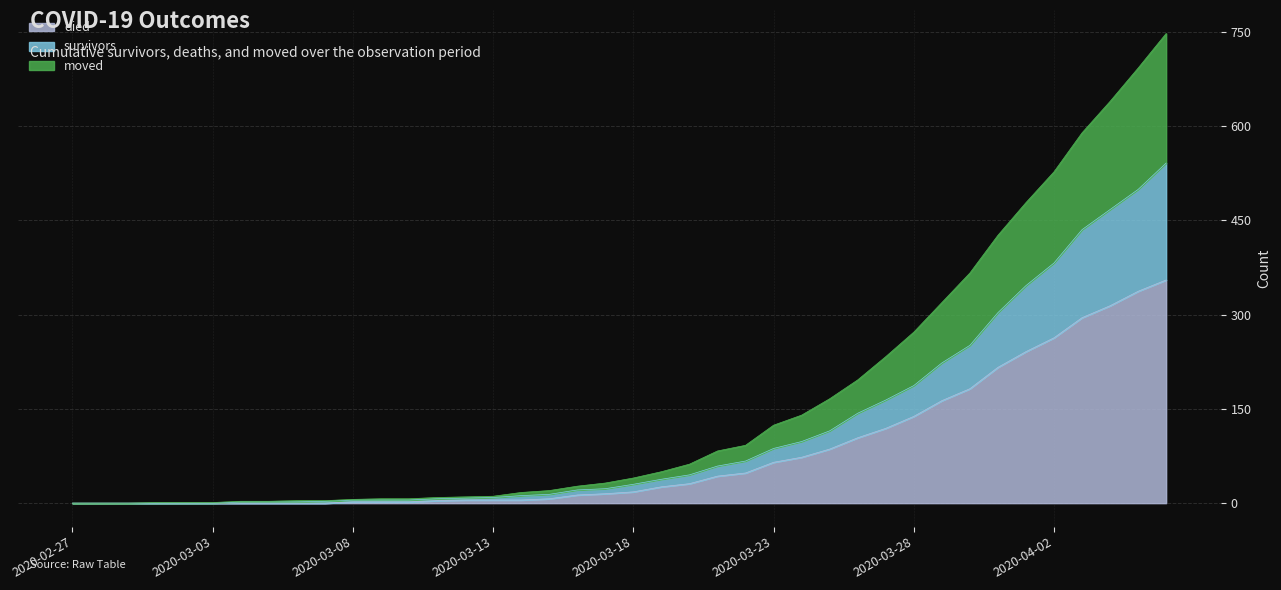

What is the difference between the maximum and minimum values in the survivors series?

541